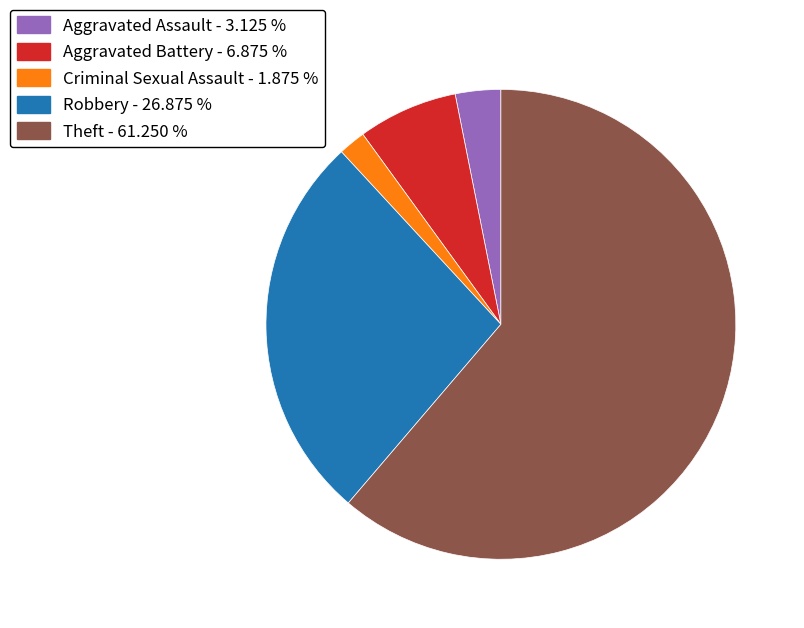

Is the sum of Criminal Sexual Assault and Theft greater than half?

Yes